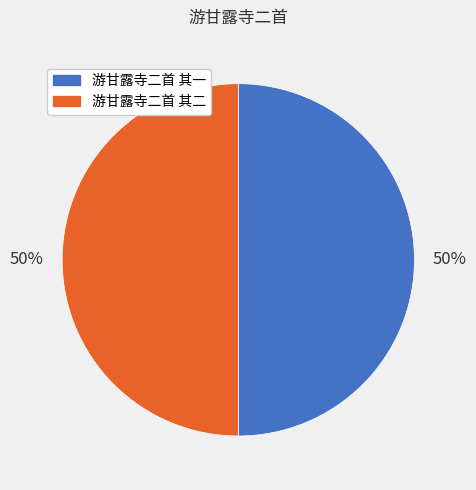

To the nearest percent, what is the average slice percentage?

50%